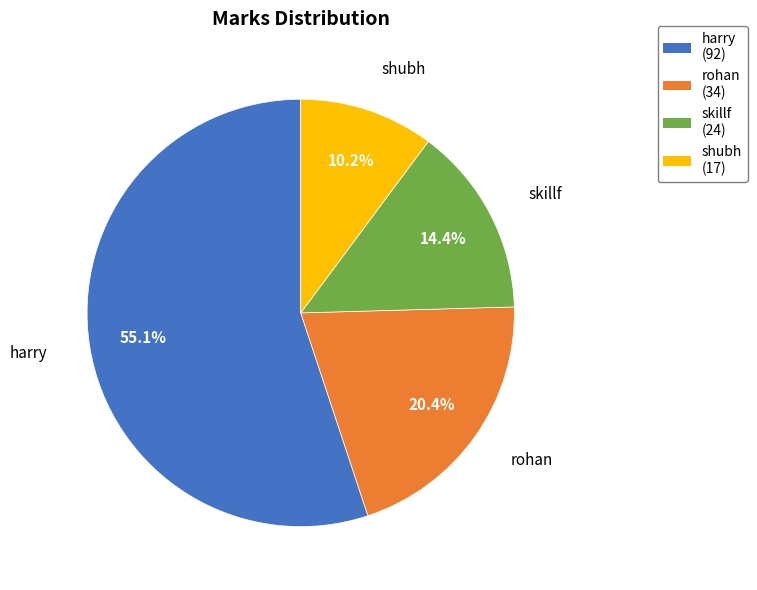

Rank the categories by value from highest to lowest.

harry, rohan, skillf, shubh